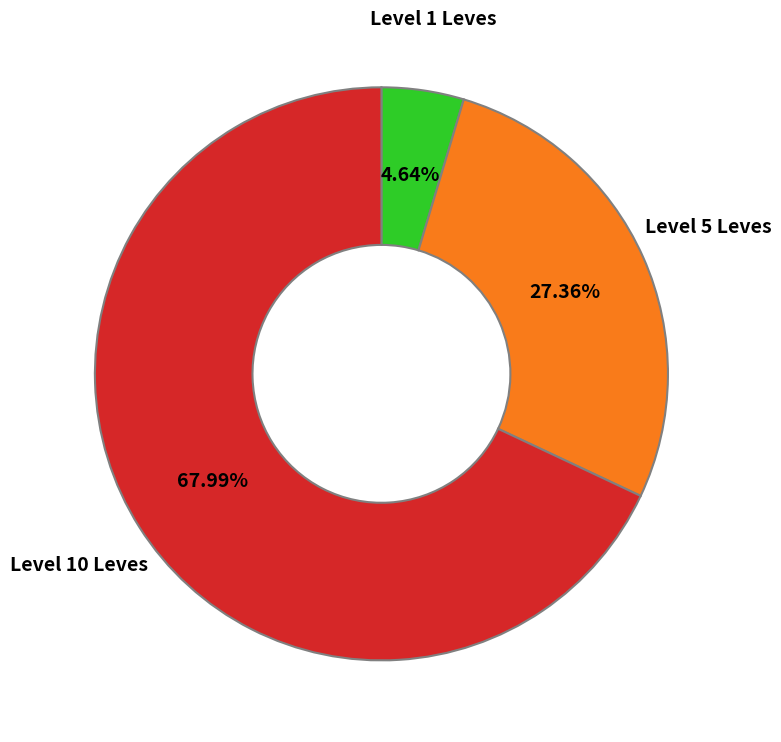

To the nearest percent, what is the average slice percentage?

33%